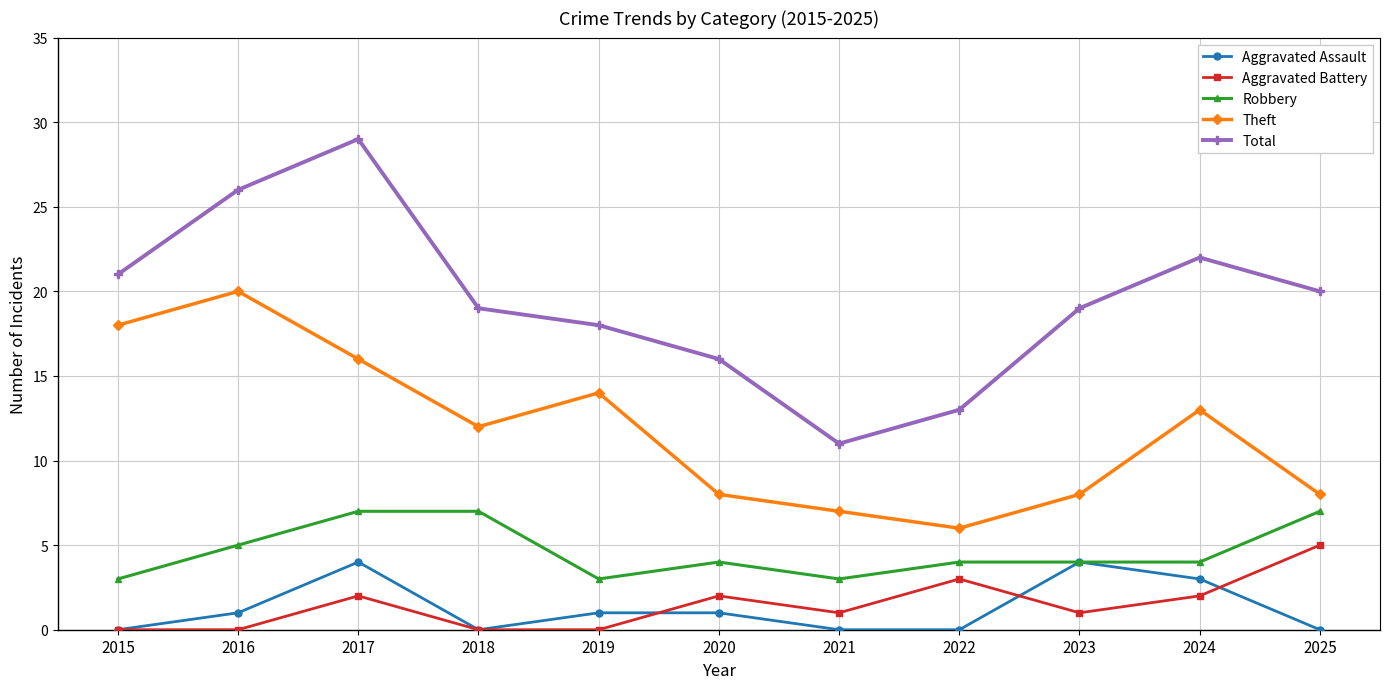

What is the value of the Theft point at the 1st from the left?

18